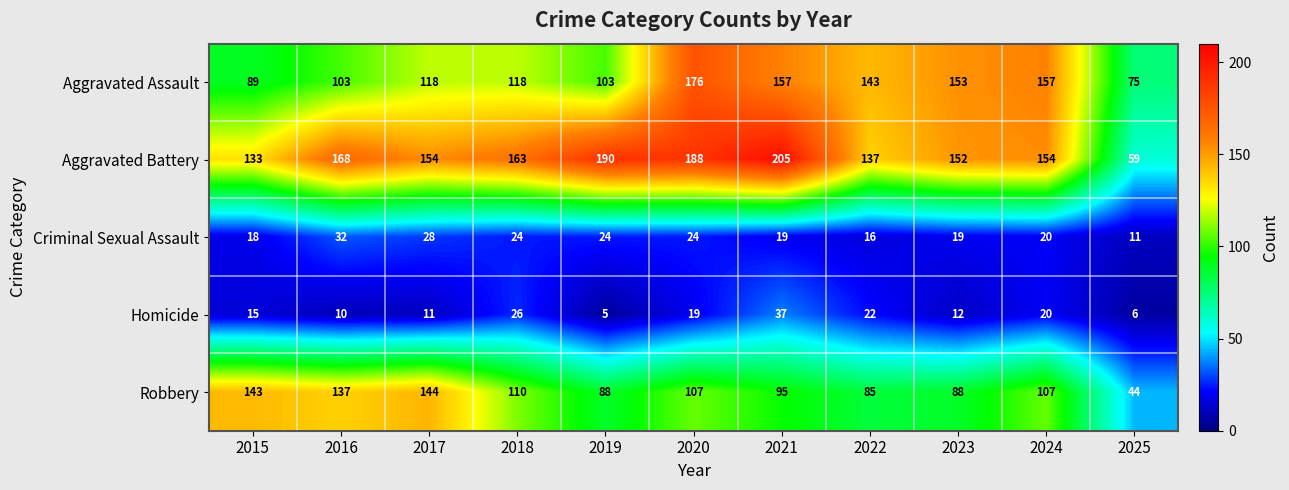

Count the number of data series in this chart.

5